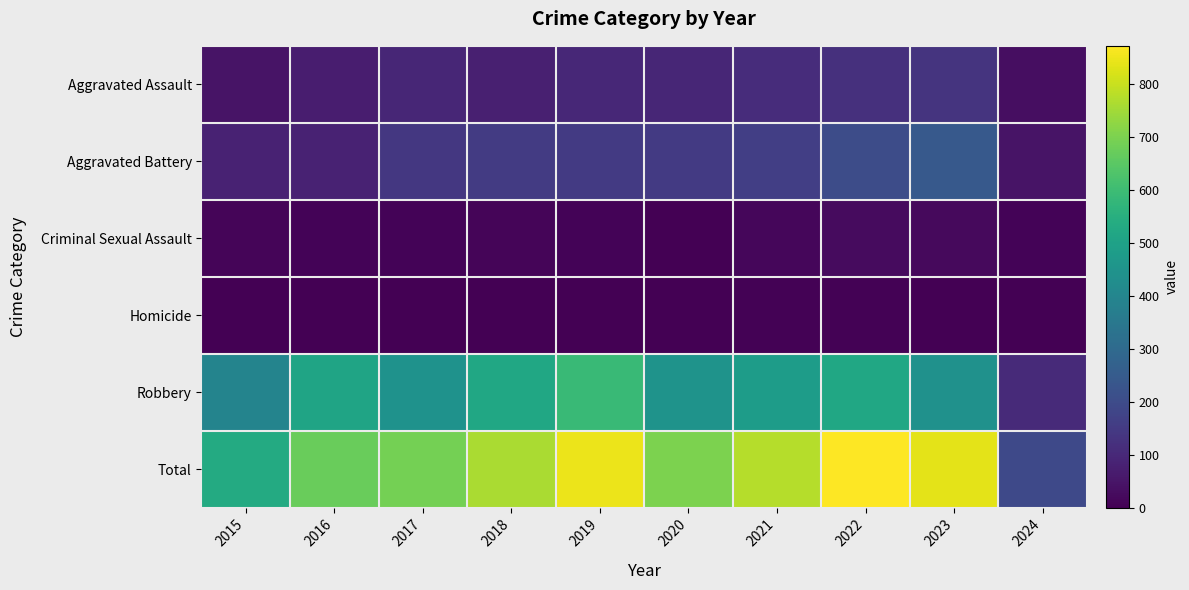

How many categories are shown in the chart?

10